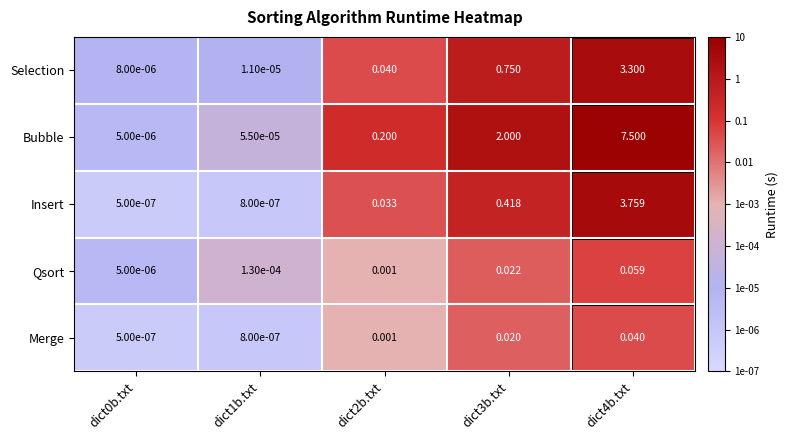

Which series has the largest total across all categories?

Bubble